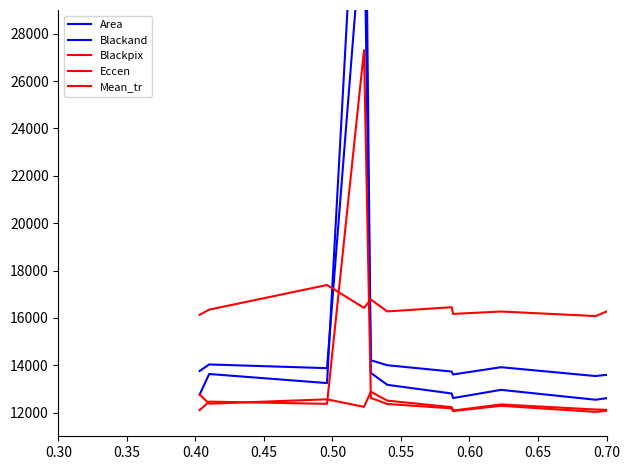

What is the value of the Blackpix point at the 10th from the left?

12030.0